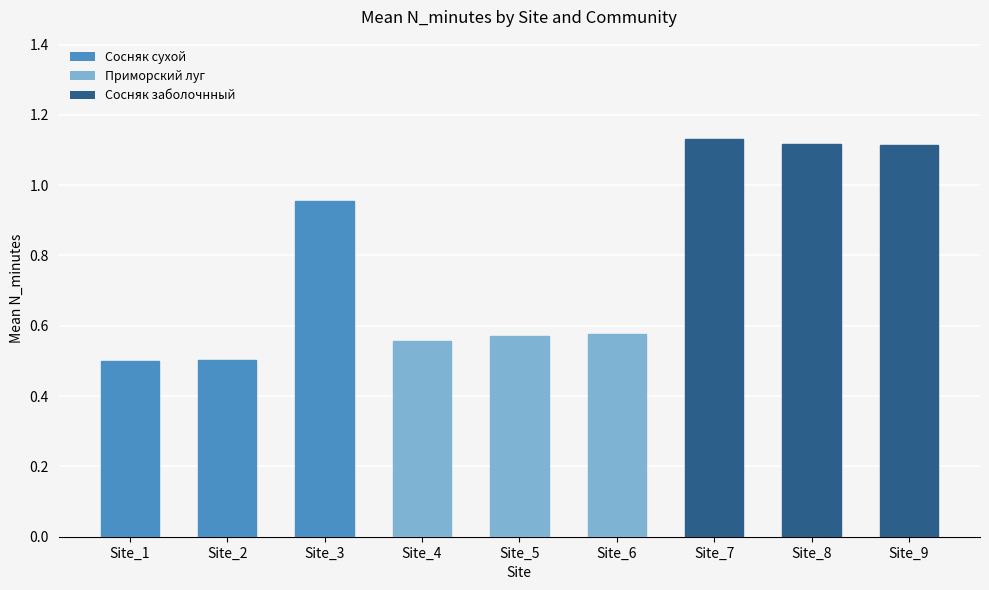

What is the change in value from Site_1 to Site_9?

+0.6